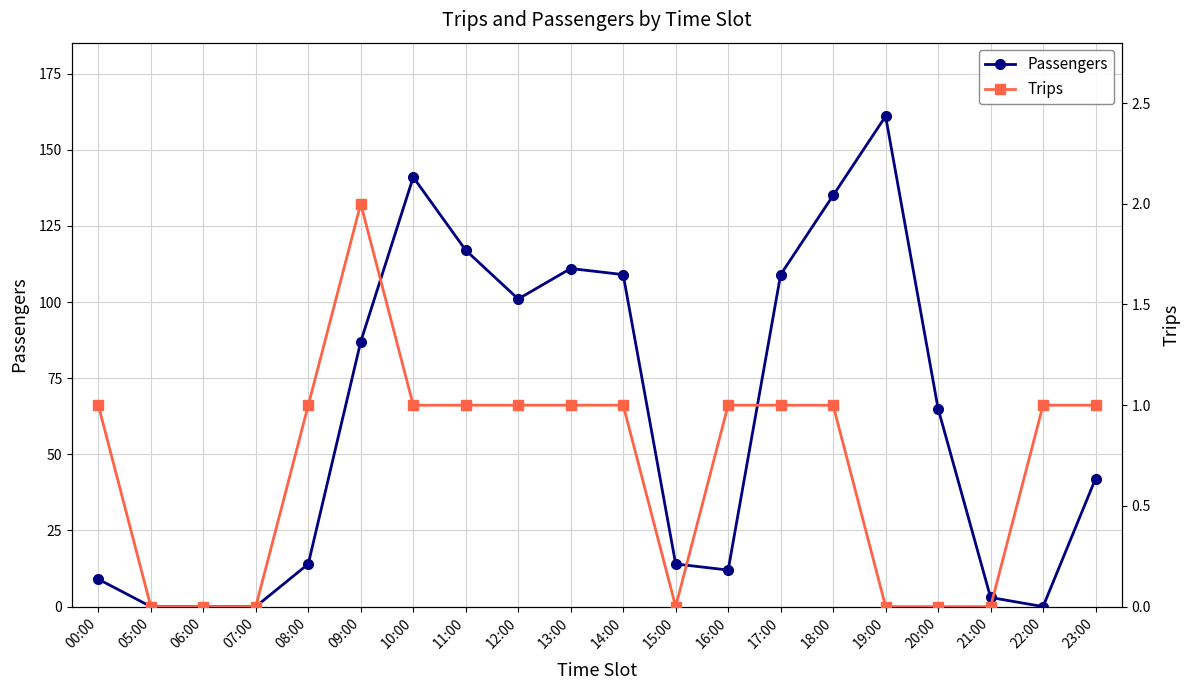

Between 22:00 and 15:00, which is larger?

15:00